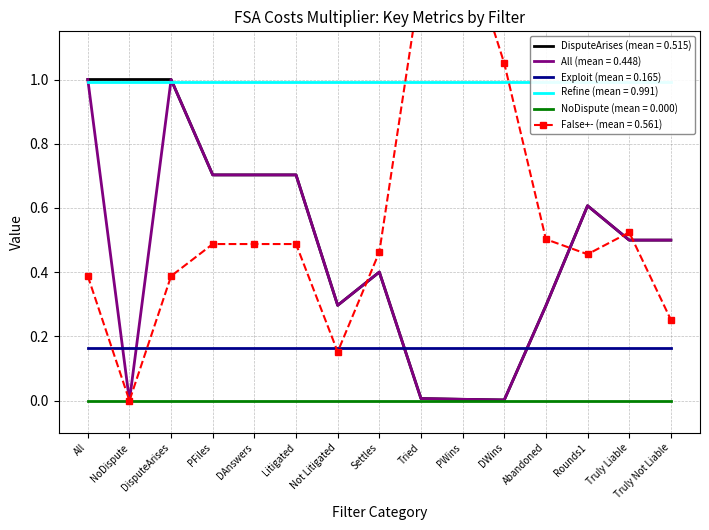

What is the value of the False+- point at the 9th from the left?

1.3